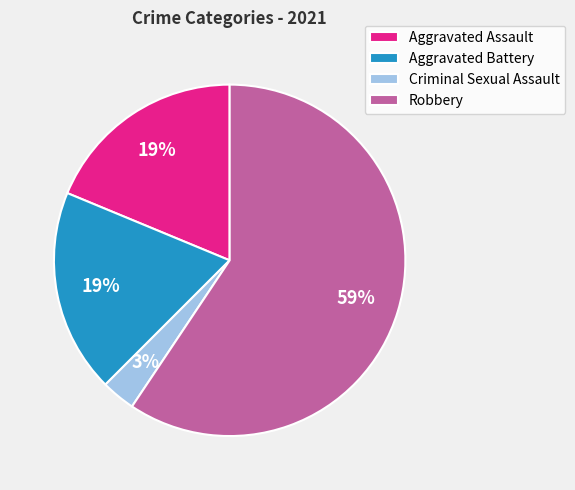

To the nearest percent, what is the difference between the Criminal Sexual Assault and Robbery slice percentages?

56%